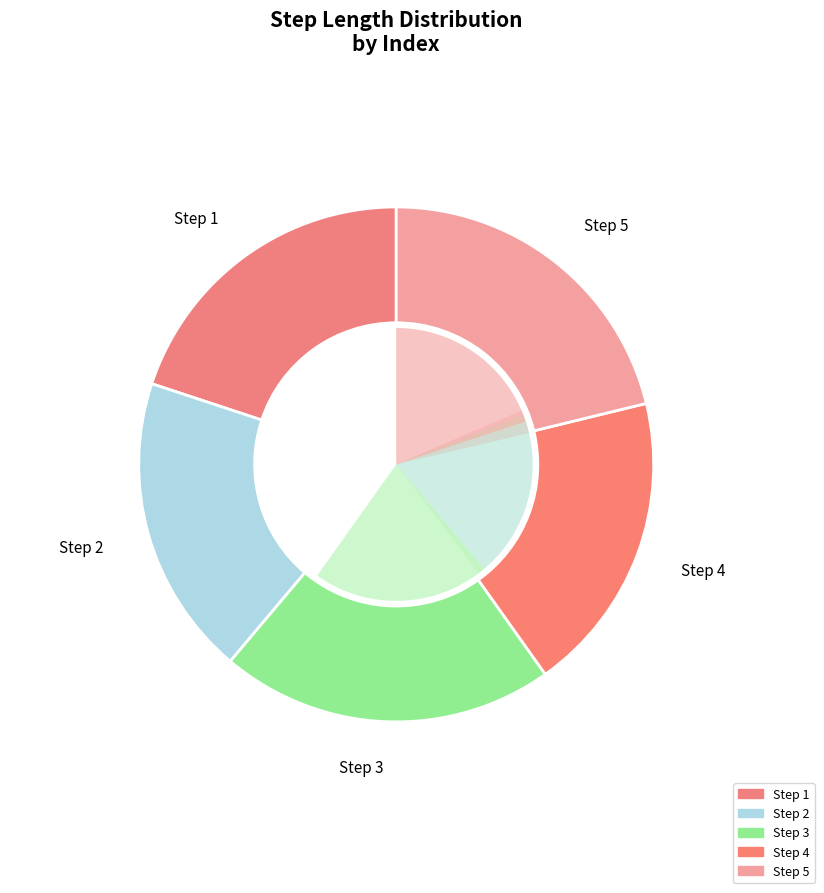

How many segments does this pie chart have?

5